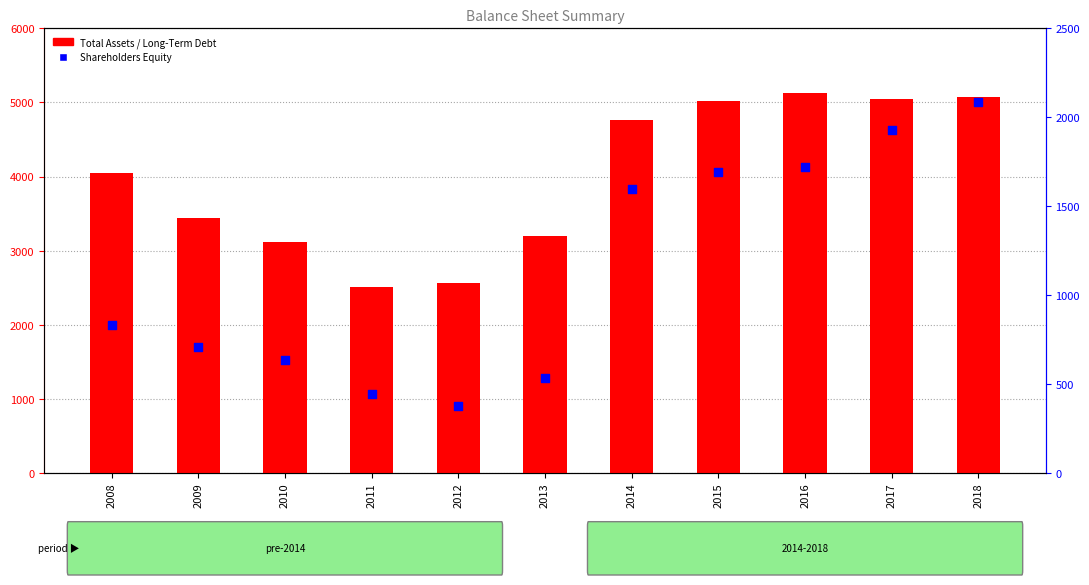

Which series reaches the minimum Y coordinate?

Shareholders Equity